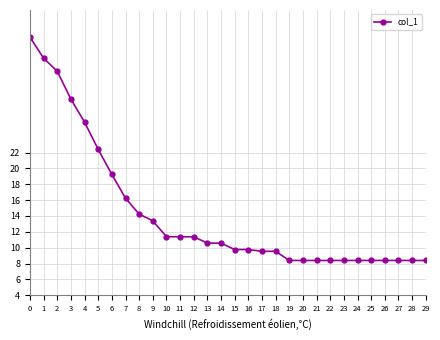

True or false: the data shows 29.7 at 6.

False